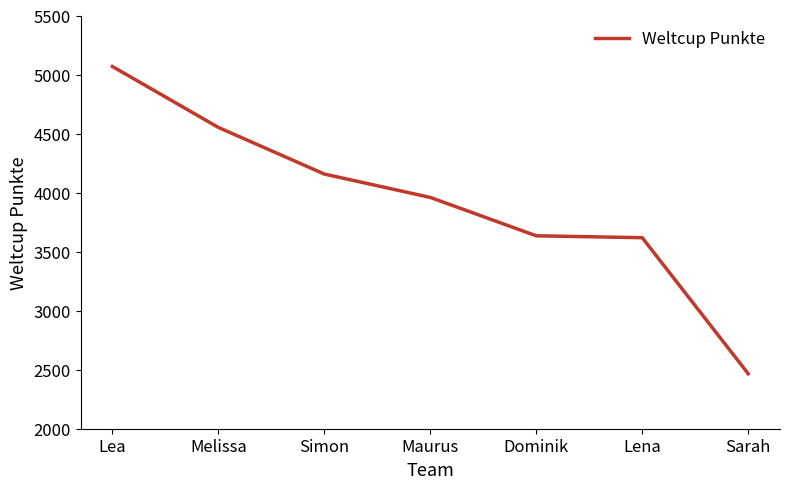

Count the number of data series in this chart.

1